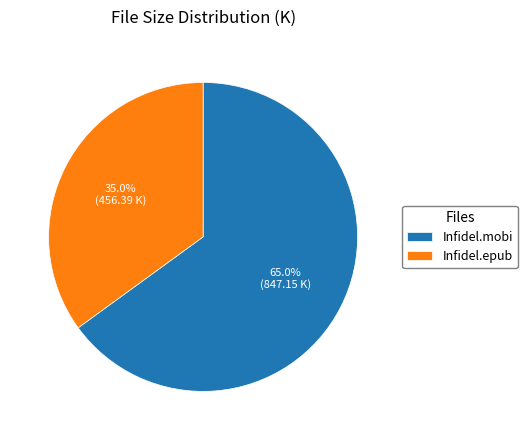

Which has a higher value, Infidel.epub or Infidel.mobi?

Infidel.mobi